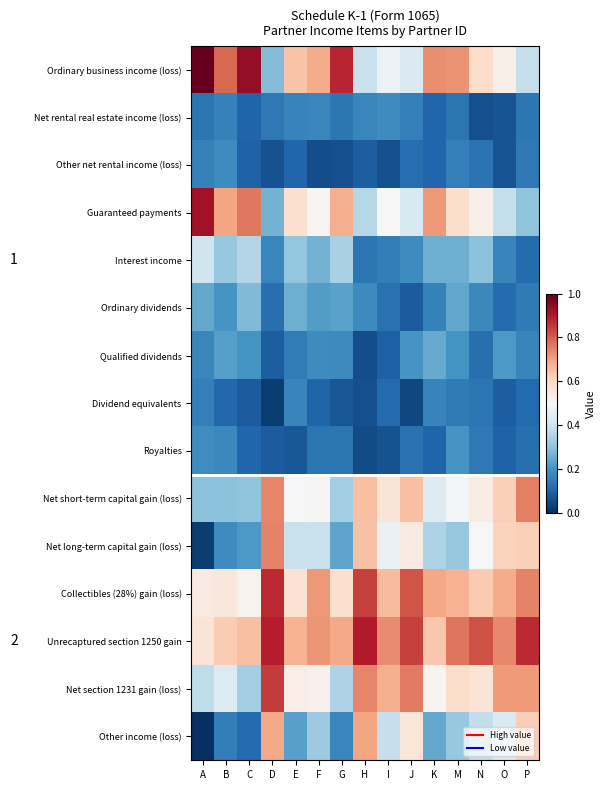

How many categories are shown in the chart?

15